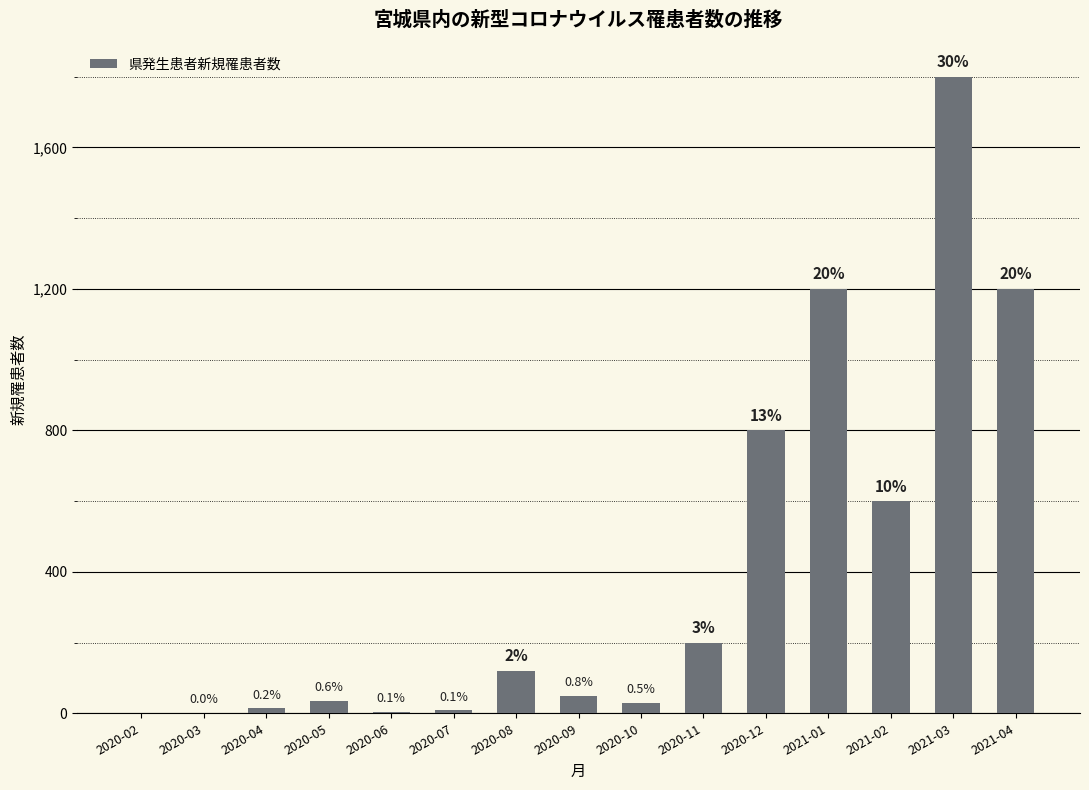

Are the bars grouped side by side (vs. stacked)?

No